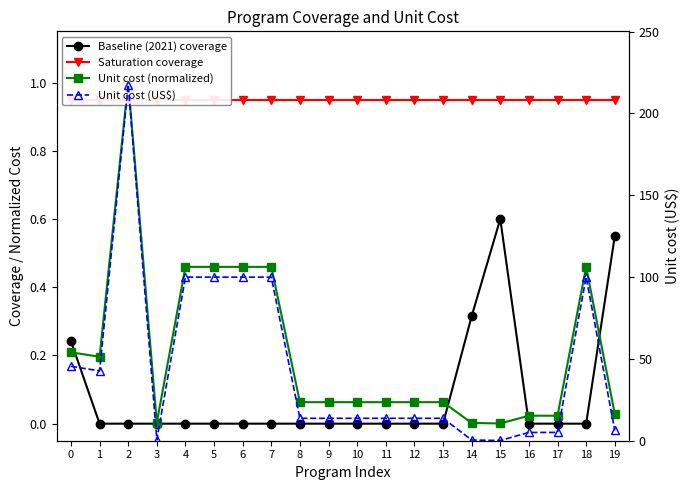

Is this an area chart (filled region under the line)?

No